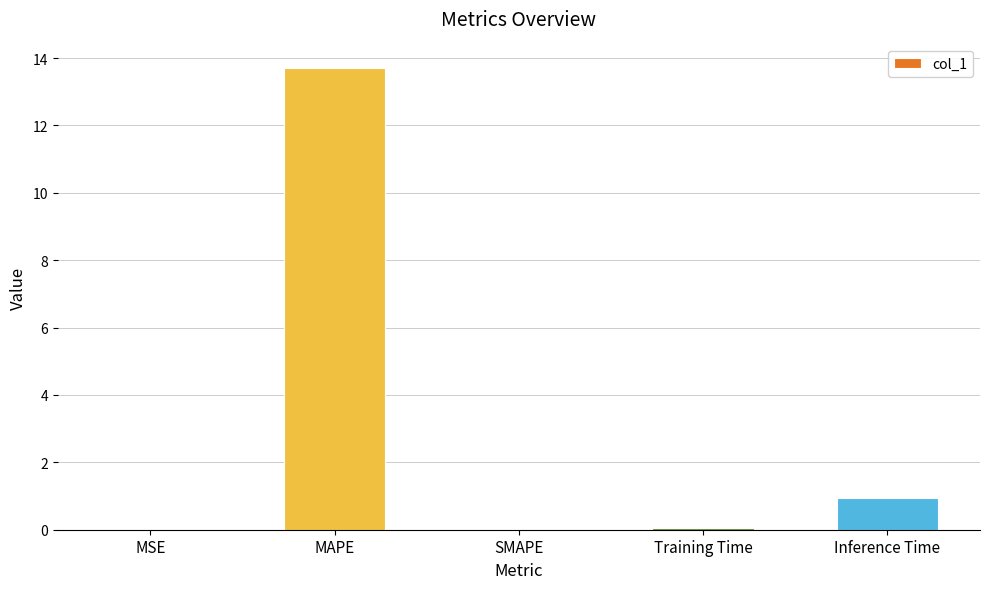

Is it true that the value at MAPE is 13.7?

True